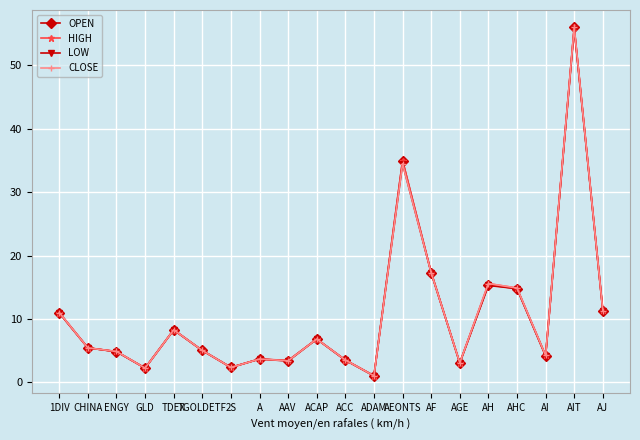

Which category has the highest value in the CLOSE series?

AIT